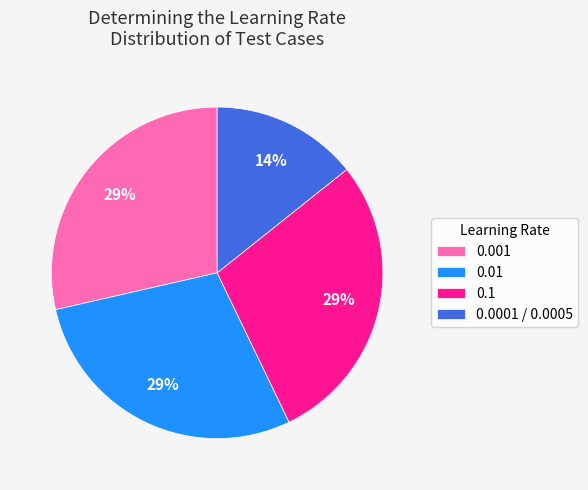

To the nearest percent, what portion does 0.0001 / 0.0005 represent?

14%